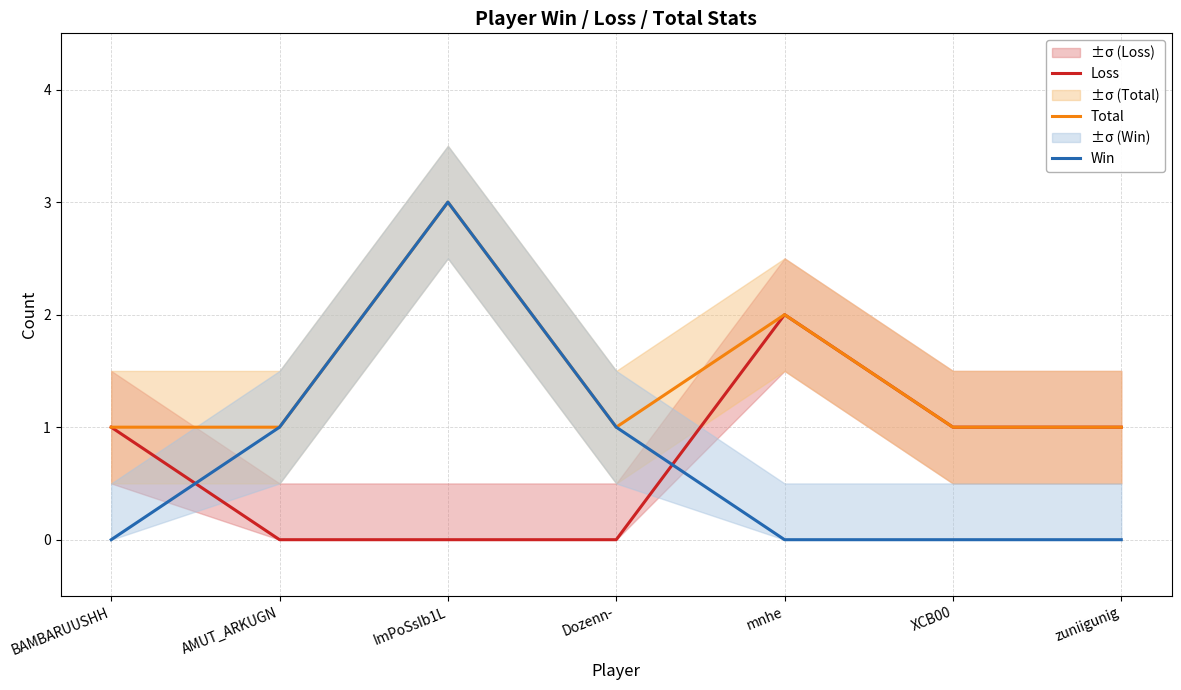

Read the Loss value at BAMBARUUSHH.

1